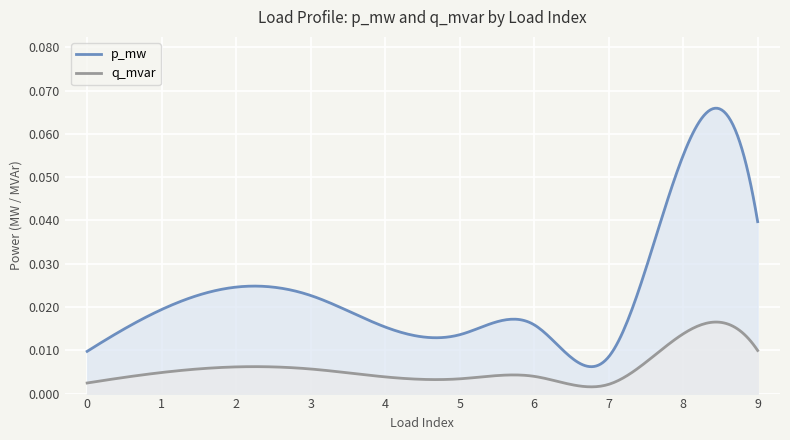

What are all the series names shown in the legend?

p_mw, q_mvar